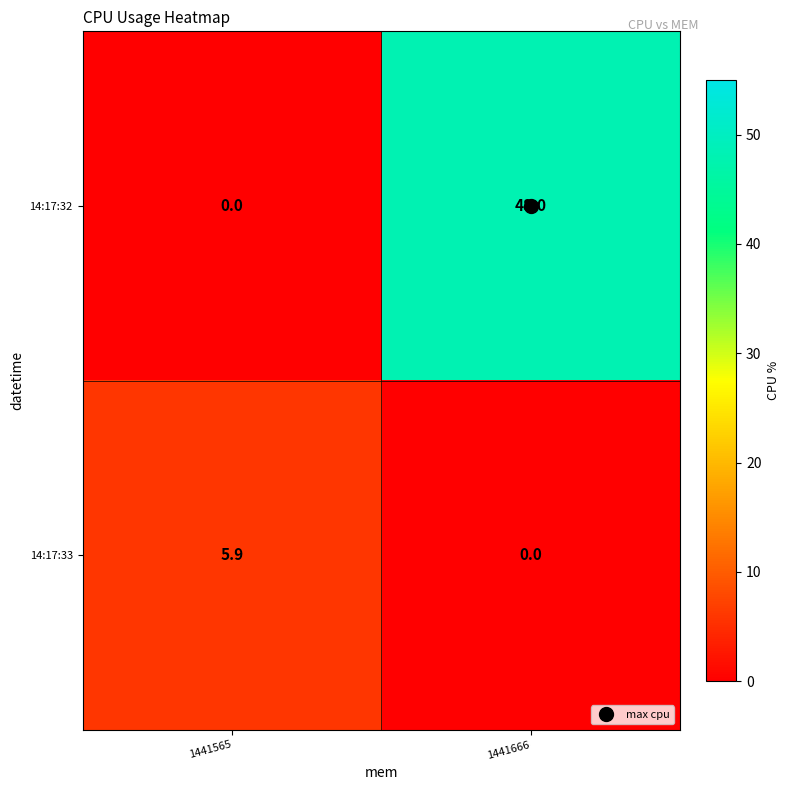

What is the sum of all 14:17:32 values?

48.0